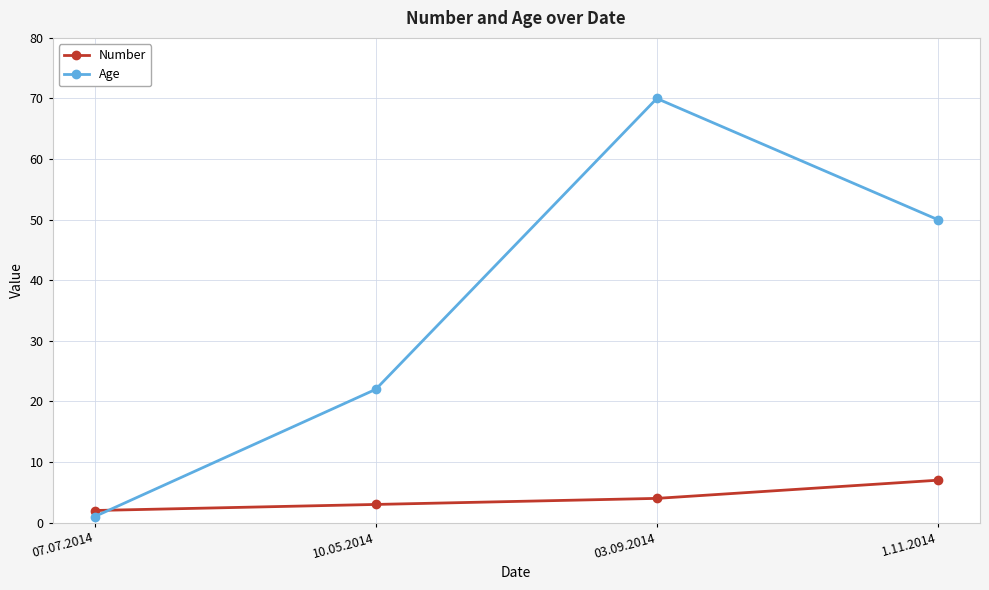

What is the total value across all series at 03.09.2014?

74